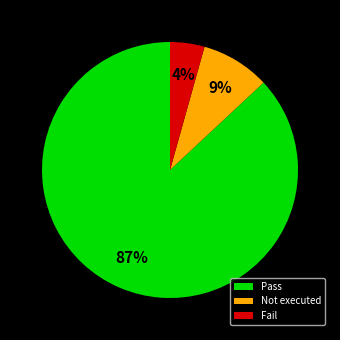

Which category has the biggest portion of the pie?

Pass